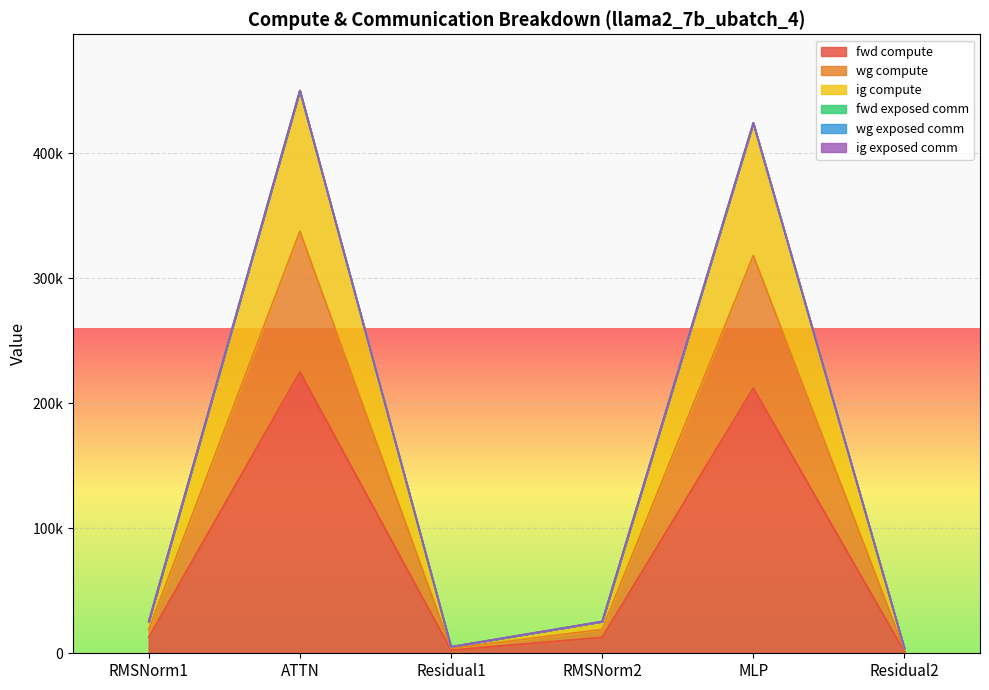

Is it true that fwd compute equals 1758.4 at Residual2?

False